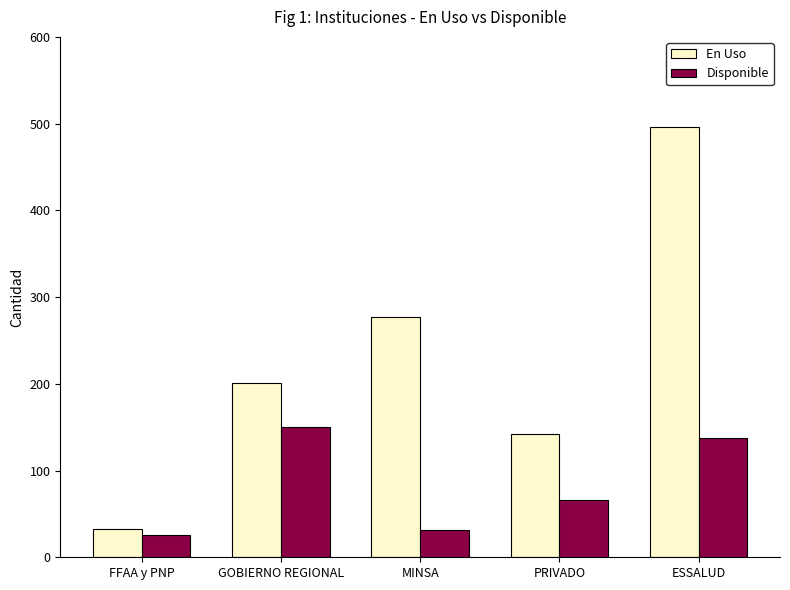

Between FFAA y PNP and PRIVADO, which series saw the biggest shift?

En Uso